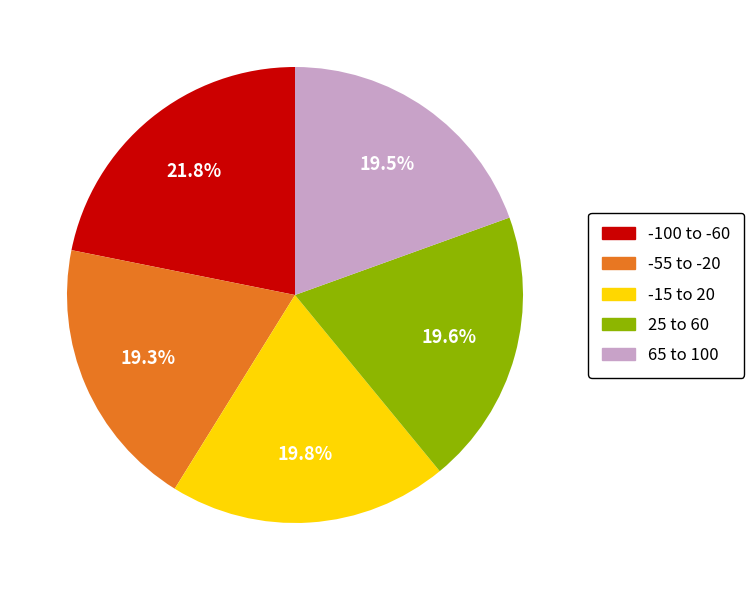

How many segments does this pie chart have?

5